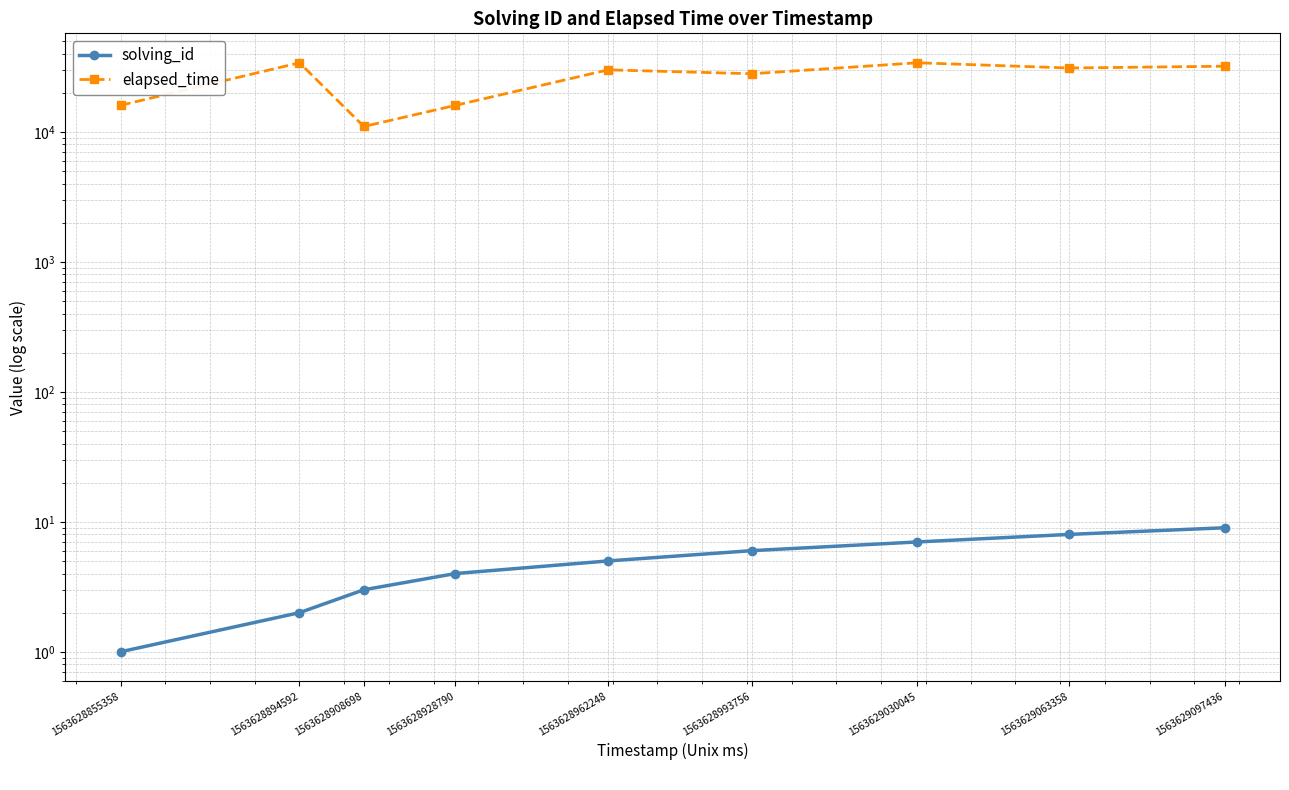

Reading left to right, extract all data points from this chart.

solving_id: 1563628855358=1	1563628894592=2	1563628908698=3	1563628928790=4	1563628962248=5	1563628993756=6	1563629030045=7	1563629063358=8	1563629097436=9
elapsed_time: 1563628855358=16000	1563628894592=34000	1563628908698=11000	1563628928790=16000	1563628962248=30000	1563628993756=28000	1563629030045=34000	1563629063358=31000	1563629097436=32000